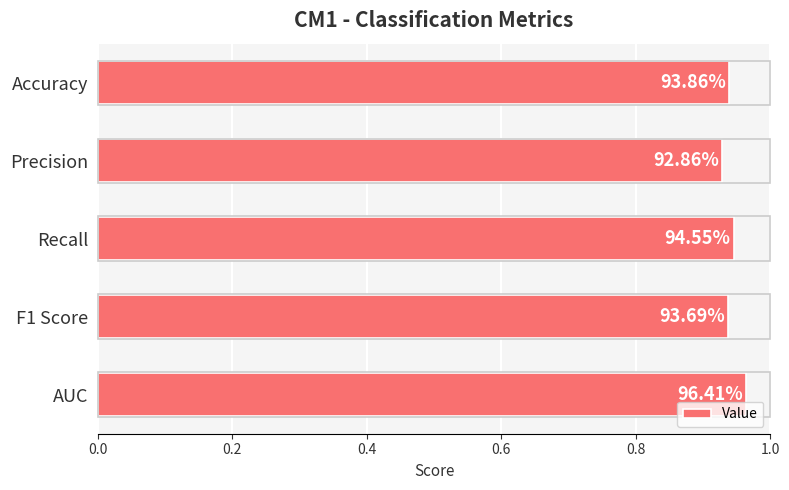

How many bars are there in total?

5